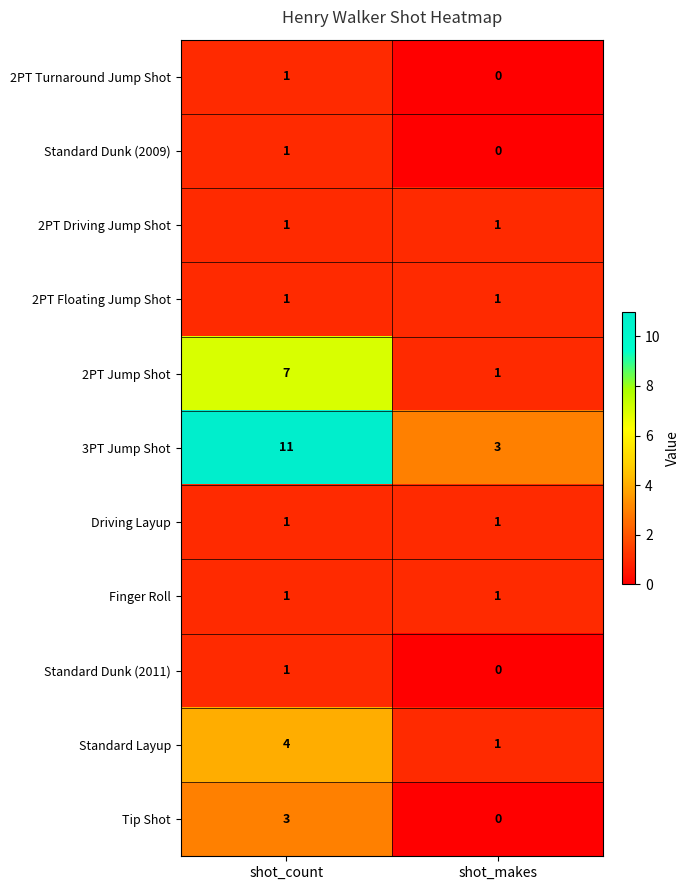

At which category is the sum across all series the highest?

shot_count